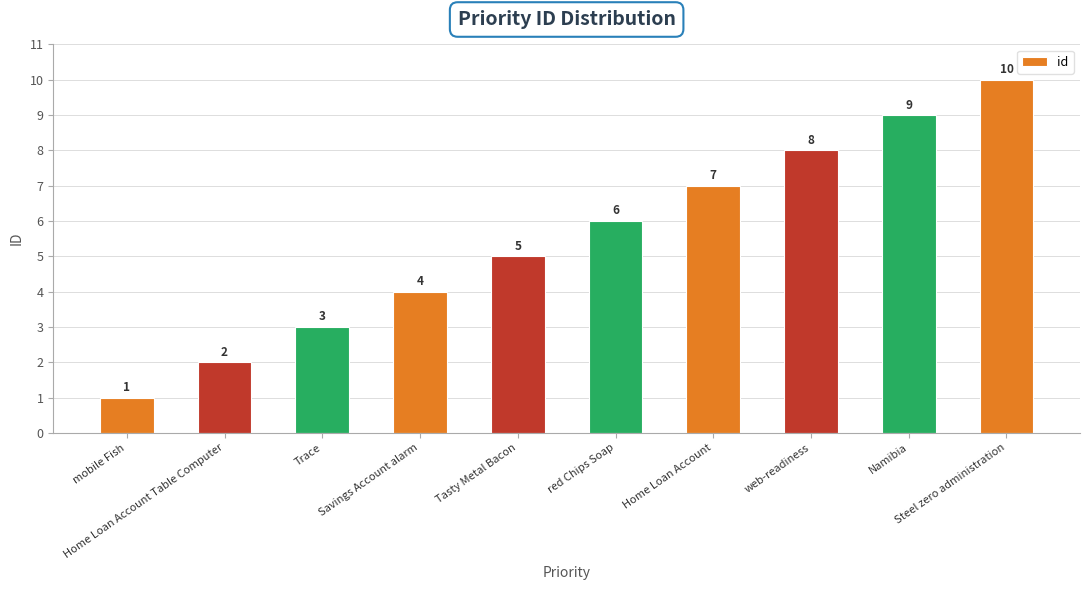

Reading left to right, list all the values displayed in this chart.

mobile Fish=1	Home Loan Account Table Computer=2	Trace=3	Savings Account alarm=4	Tasty Metal Bacon=5	red Chips Soap=6	Home Loan Account=7	web-readiness=8	Namibia=9	Steel zero administration=10